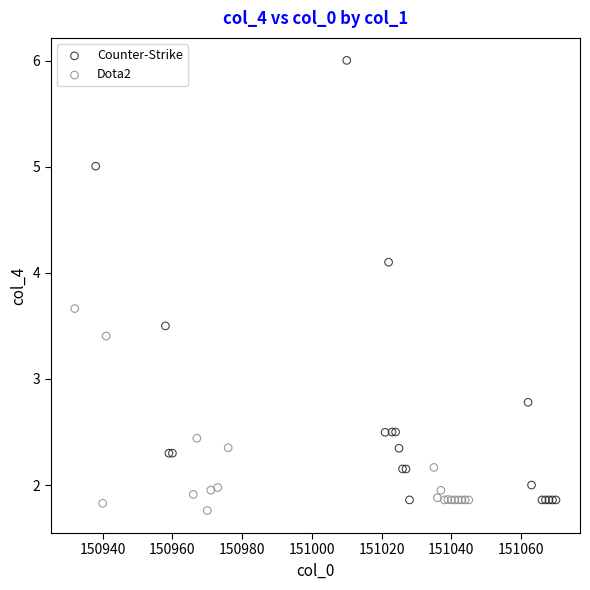

Which series has the widest spread of Y values?

Counter-Strike